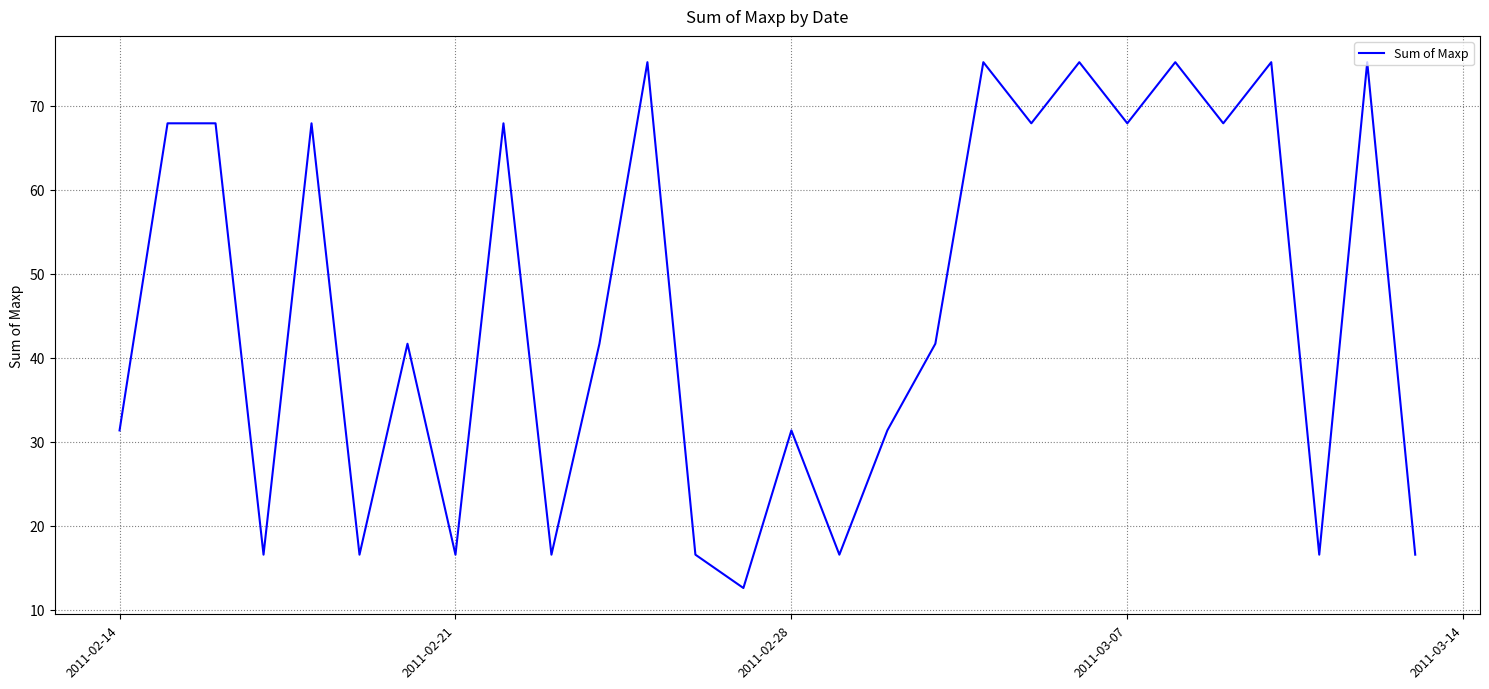

What is the greatest value displayed?

75.2